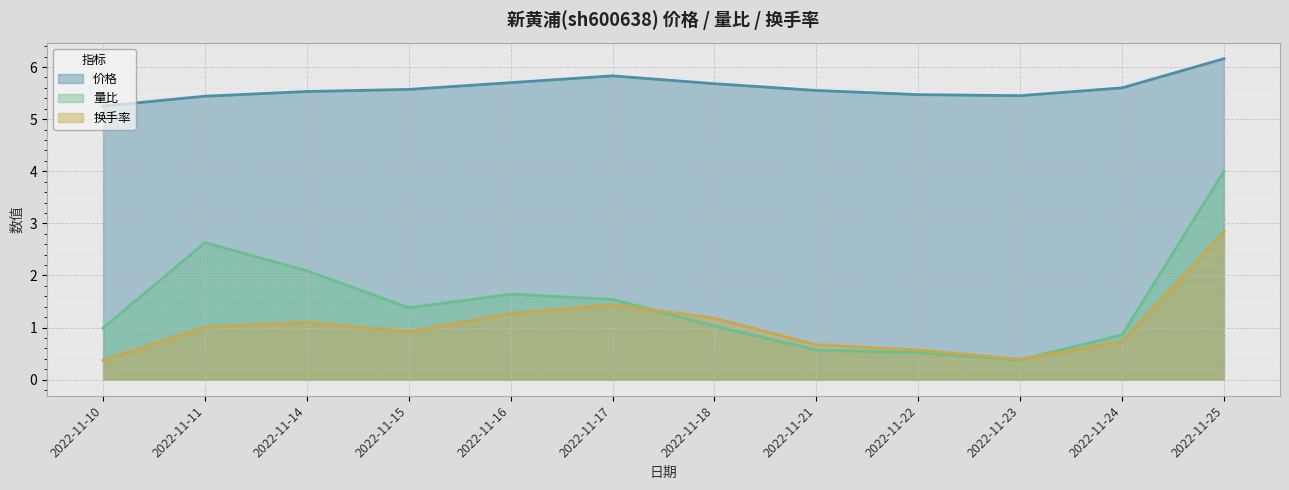

Where is 价格 nearest to the value 5?

2022-11-10